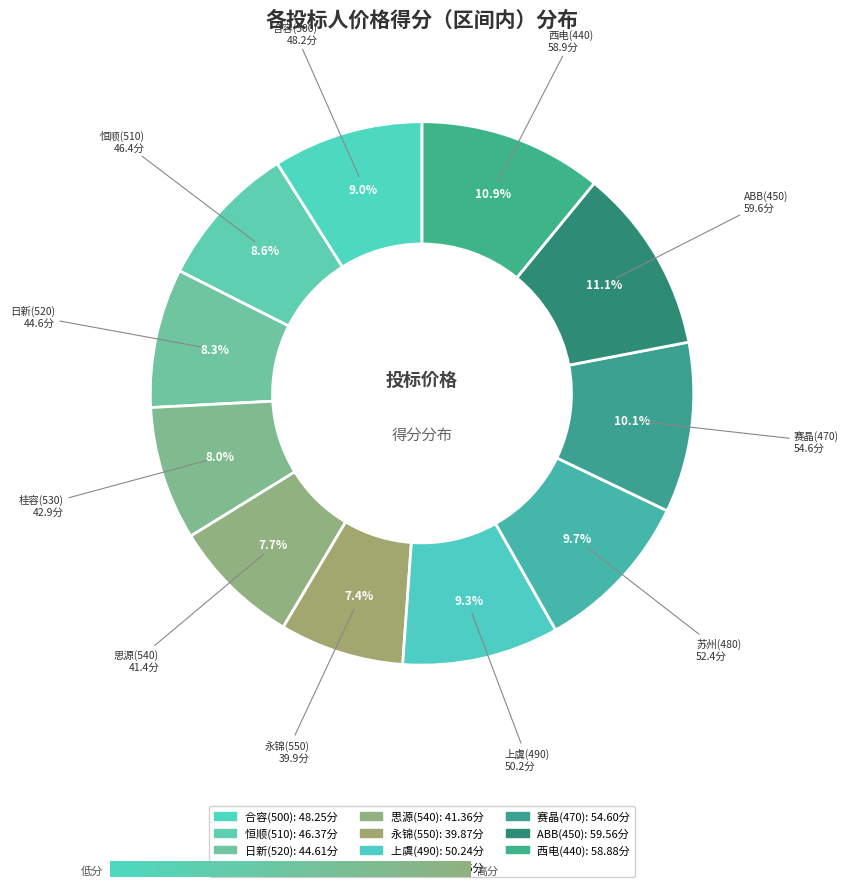

Combined, what portion of the pie is 合容(500) and 思源(540)?

16.6%